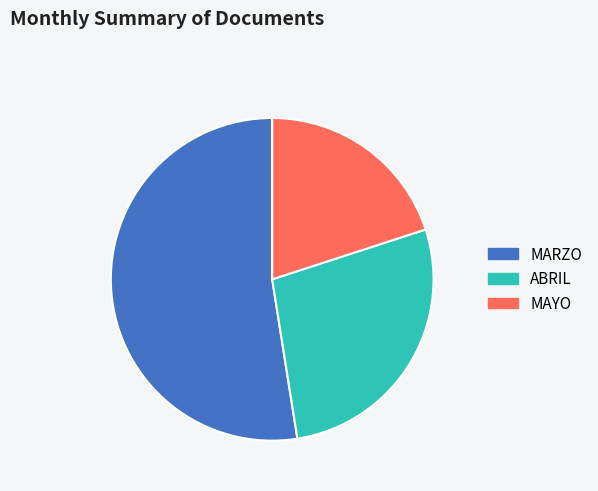

Which slice is the smallest?

MAYO